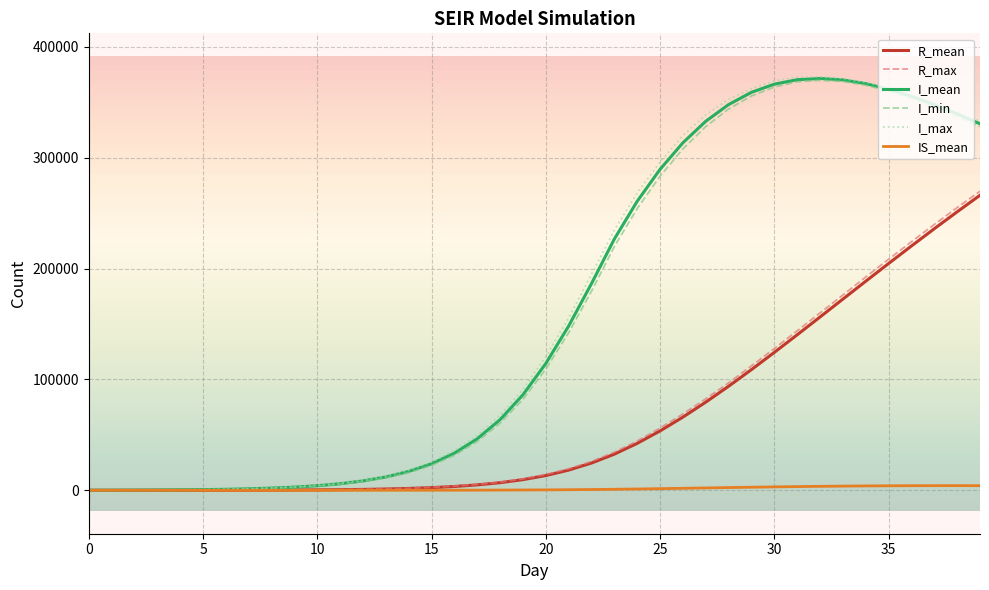

What is the maximum value shown in the chart?

373074.0